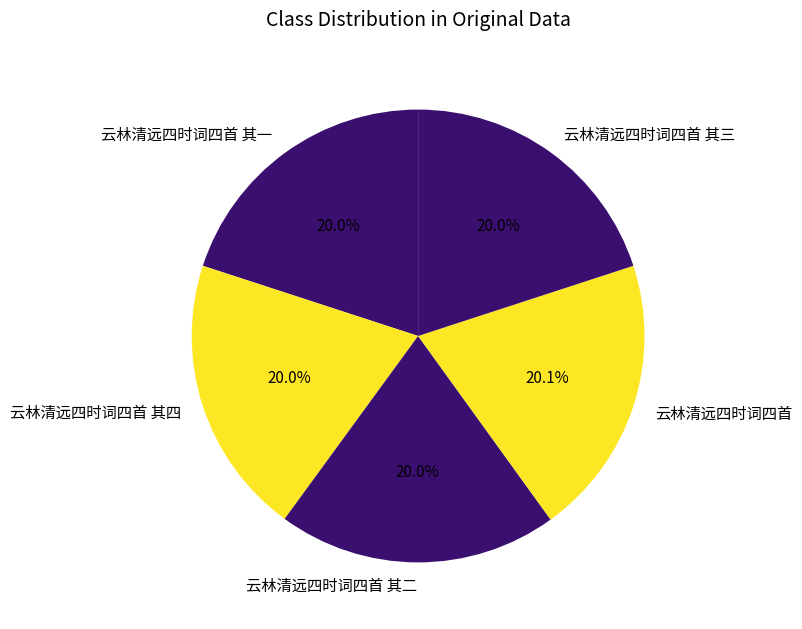

Approximately how many times larger is the value at 云林清远四时词四首 其一 compared to 云林清远四时词四首?

1.0